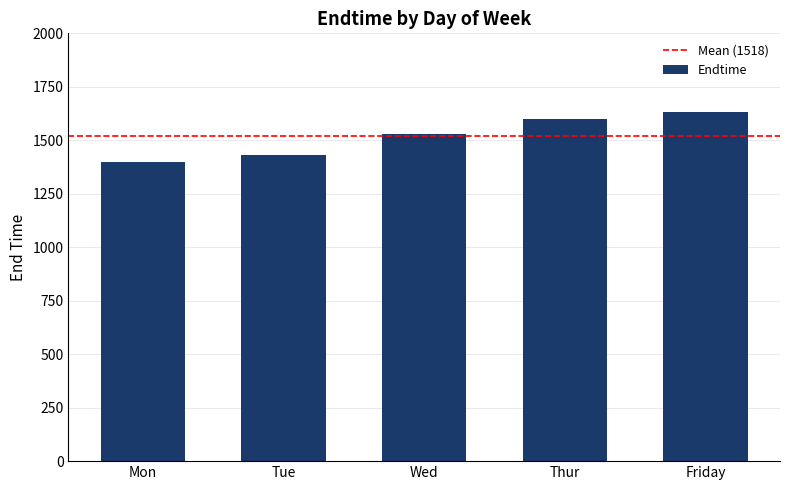

Reading right to left, extract all data points from this chart.

1630	1600	1530	1430	1400